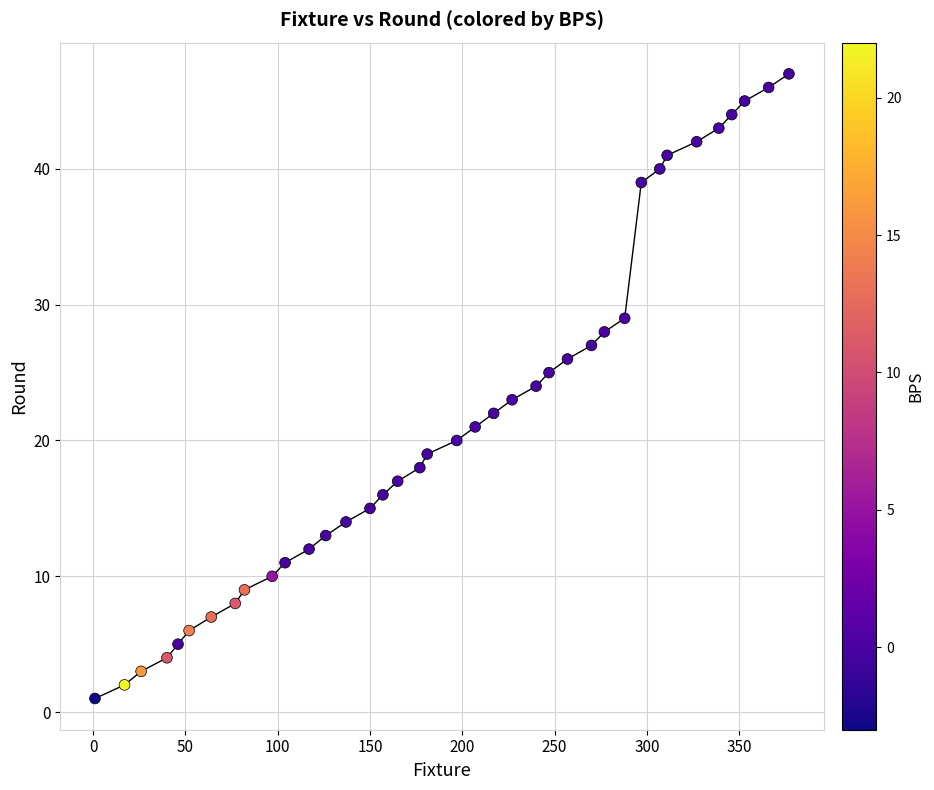

What is the range of X values (max minus min)?

376